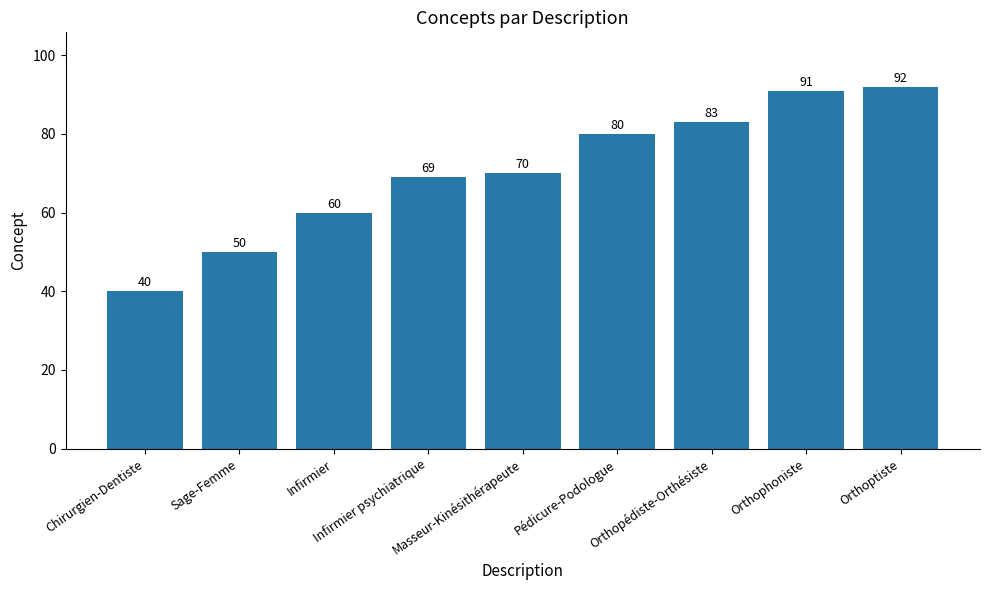

What is the value of the 3rd bar from the left?

60